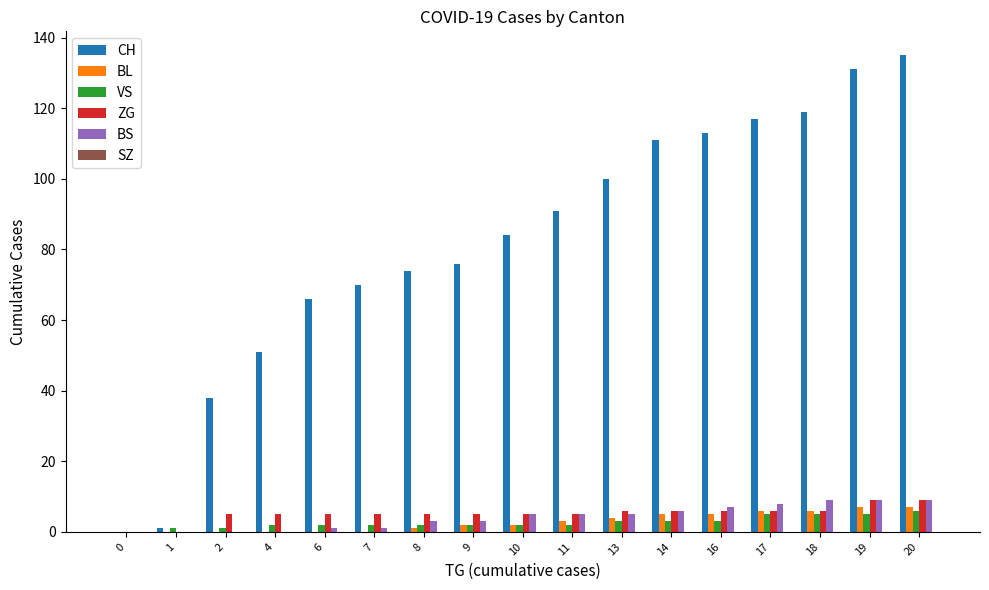

At which label does CH reach its peak?

20